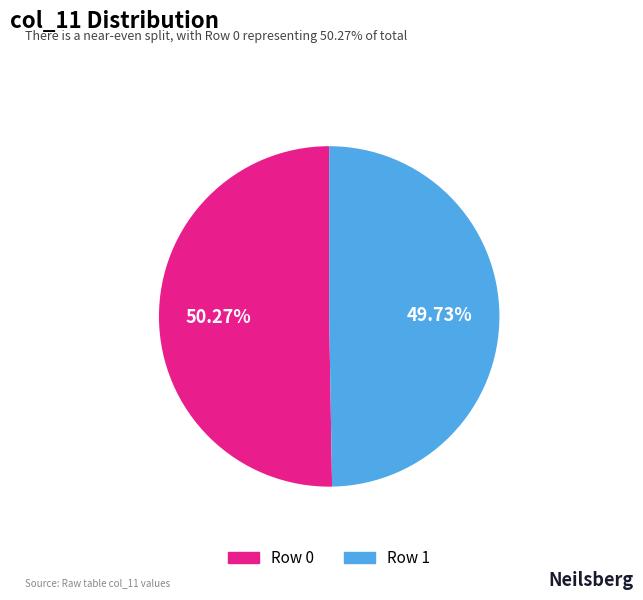

Is there a majority slice in this chart?

Yes